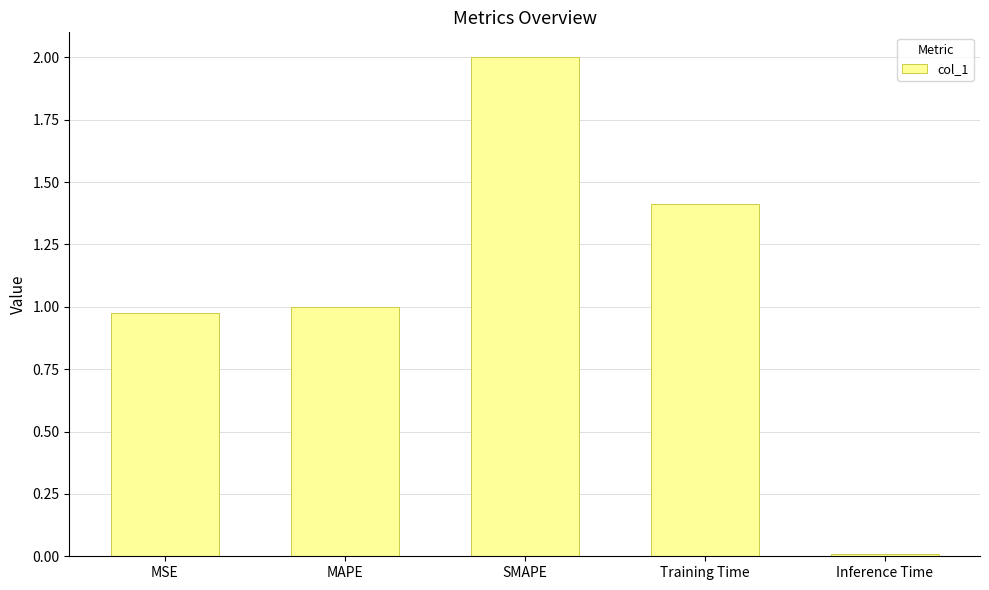

What is the label of the 4th bar from the right?

MAPE